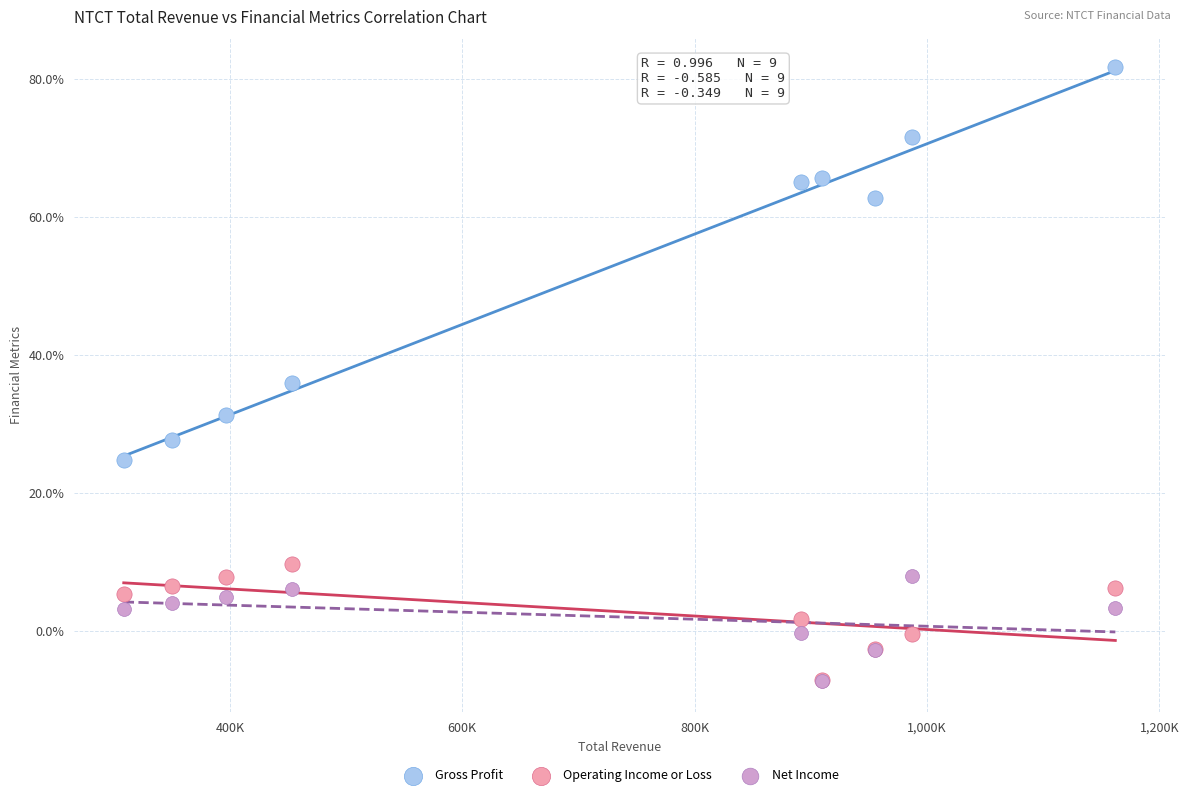

What are all the series names shown in the legend?

Gross Profit, Operating Income or Loss, Net Income